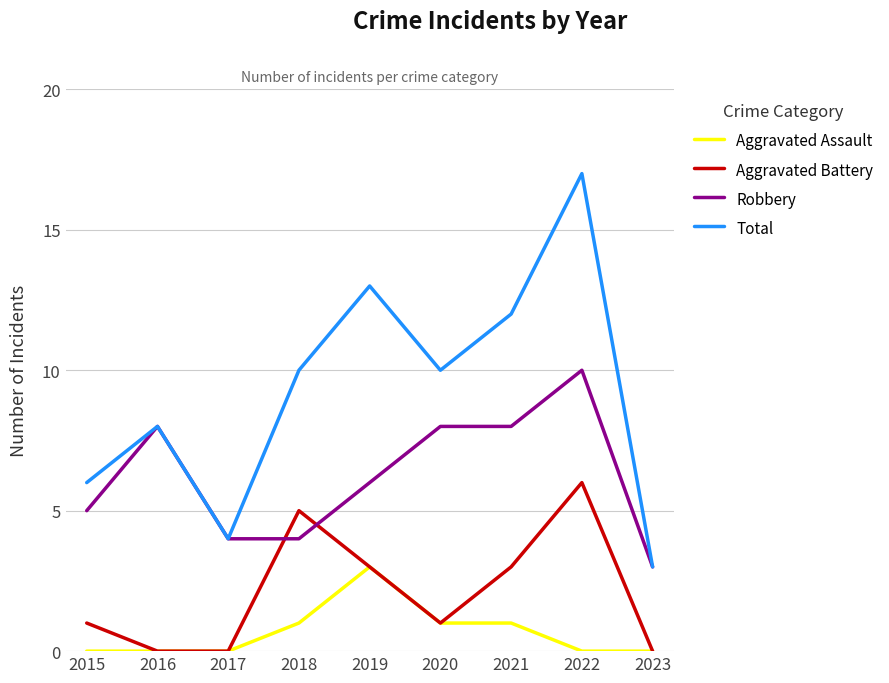

What is the highest value of the Total series?

17